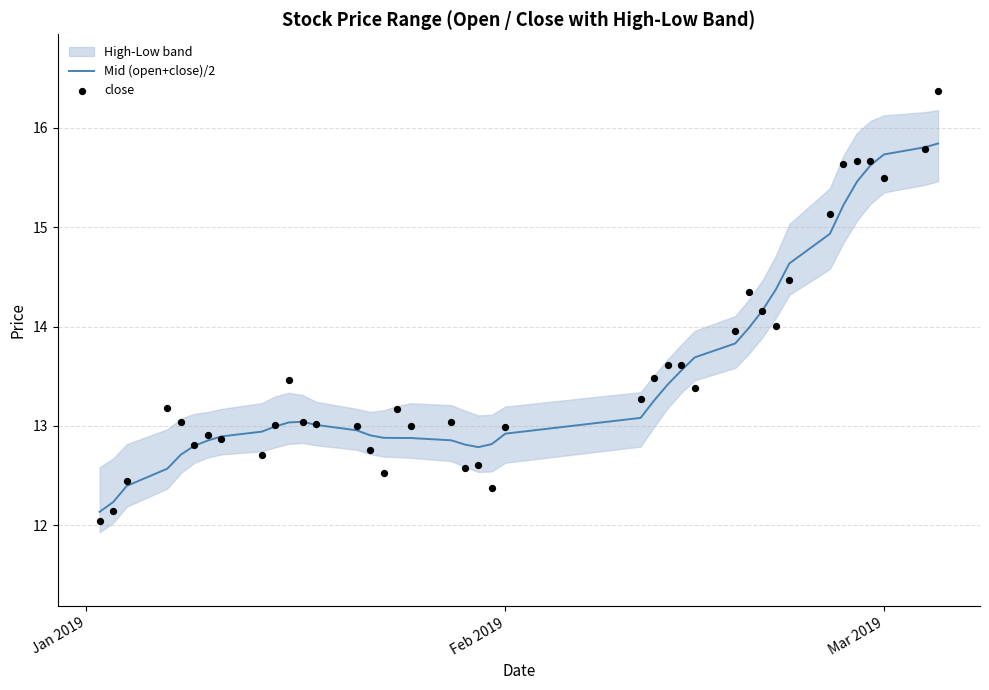

Which series reaches the minimum Y coordinate?

close